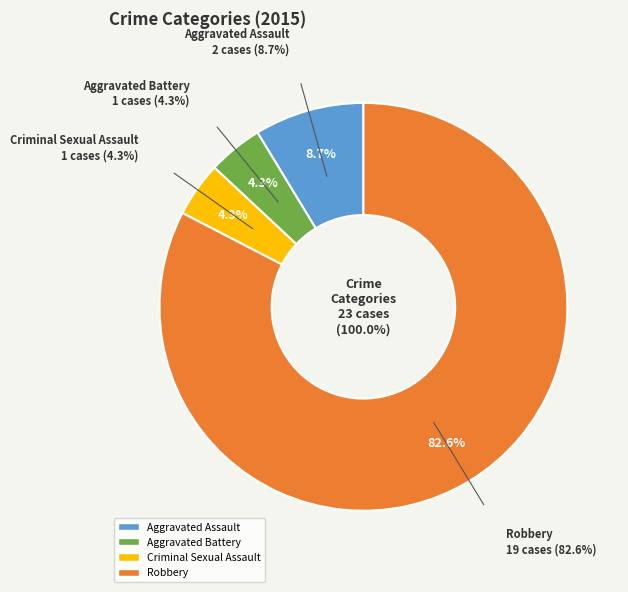

What is the change in value from Aggravated Assault to Robbery?

+17